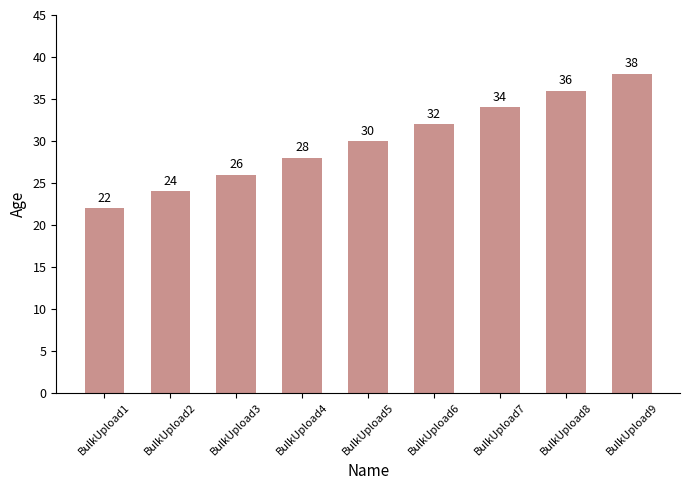

Reading right to left, transcribe all the data shown in this chart.

BulkUpload9=38	BulkUpload8=36	BulkUpload7=34	BulkUpload6=32	BulkUpload5=30	BulkUpload4=28	BulkUpload3=26	BulkUpload2=24	BulkUpload1=22